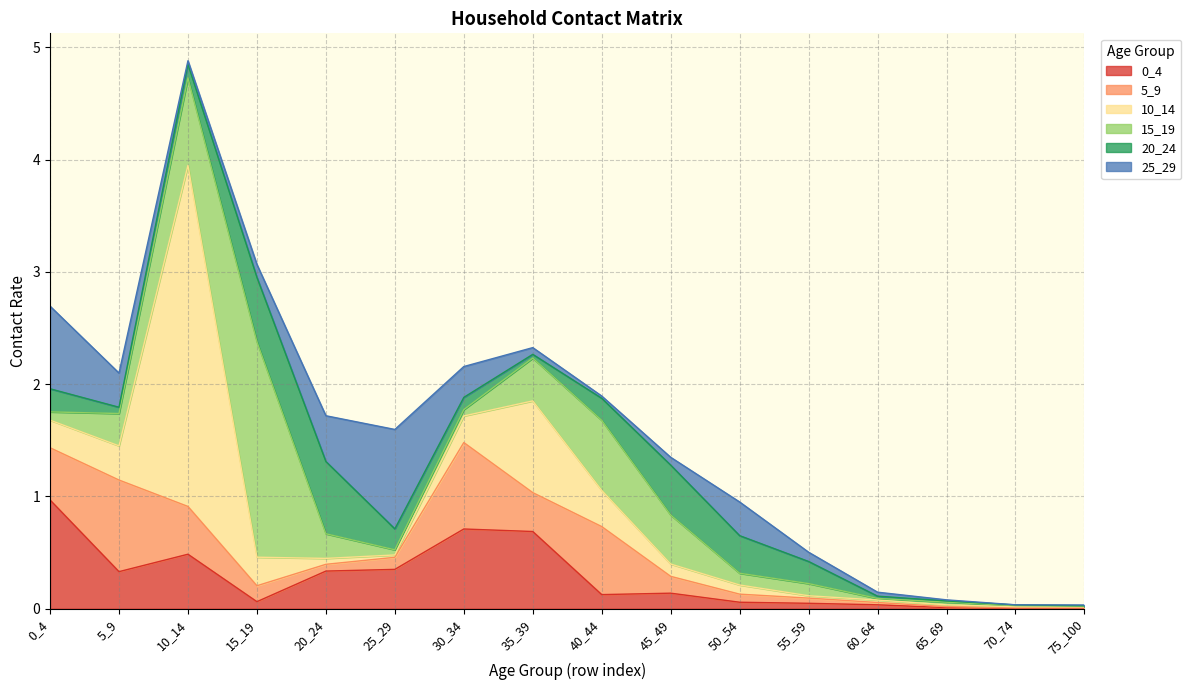

At which category is the sum across all series the highest?

10_14